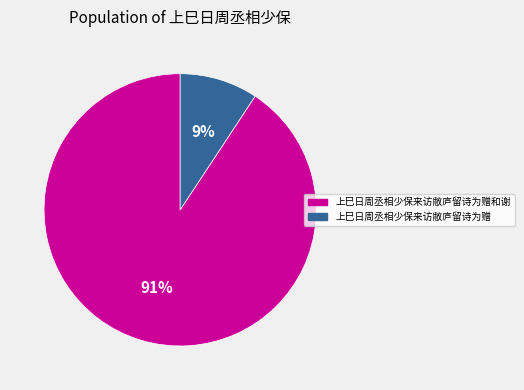

To the nearest percent, what is the combined percentage of 上巳日周丞相少保来访敝庐留诗为赠和谢 and 上巳日周丞相少保来访敝庐留诗为赠?

100%